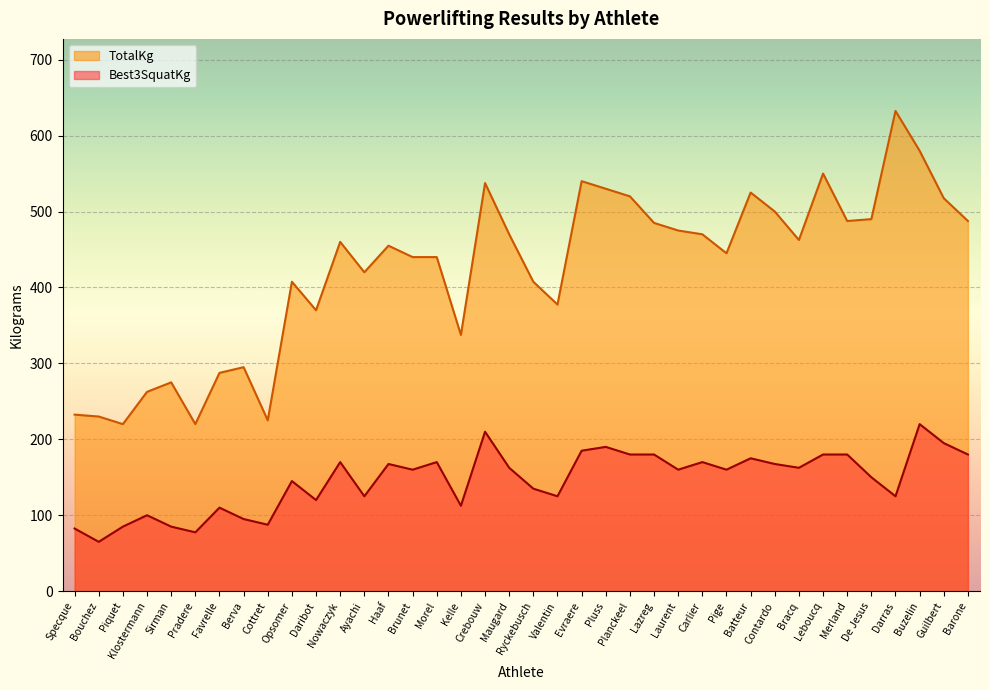

Reading right to left, what are all the values shown in this chart?

Best3SquatKg: Barone=180.0	Guilbert=195.0	Buzelin=220.0	Darras=125.0	De Jesus=150.0	Merland=180.0	Leboucq=180.0	Bracq=162.5	Contardo=167.5	Batteur=175.0	Pige=160.0	Carlier=170.0	Laurent=160.0	Lazreg=180.0	Planckeel=180.0	Pluss=190.0	Evraere=185.0	Valentin=125.0	Ryckebusch=135.0	Maugard=162.5	Crebouw=210.0	Kelle=112.5	Morel=170.0	Brunet=160.0	Haaf=167.5	Ayachi=125.0	Nowaczyk=170.0	Daribot=120.0	Opsomer=145.0	Cottret=87.5	Berva=95.0	Favrelle=110.0	Pradere=77.5	Sirman=85.0	Klostermann=100.0	Piquet=85.0	Bouchez=65.0	Specque=82.5
TotalKg: Barone=487.5	Guilbert=517.5	Buzelin=580.0	Darras=632.5	De Jesus=490.0	Merland=487.5	Leboucq=550.0	Bracq=462.5	Contardo=500.0	Batteur=525.0	Pige=445.0	Carlier=470.0	Laurent=475.0	Lazreg=485.0	Planckeel=520.0	Pluss=530.0	Evraere=540.0	Valentin=377.5	Ryckebusch=407.5	Maugard=470.0	Crebouw=537.5	Kelle=337.5	Morel=440.0	Brunet=440.0	Haaf=455.0	Ayachi=420.0	Nowaczyk=460.0	Daribot=370.0	Opsomer=407.5	Cottret=225.0	Berva=295.0	Favrelle=287.5	Pradere=220.0	Sirman=275.0	Klostermann=262.5	Piquet=220.0	Bouchez=230.0	Specque=232.5